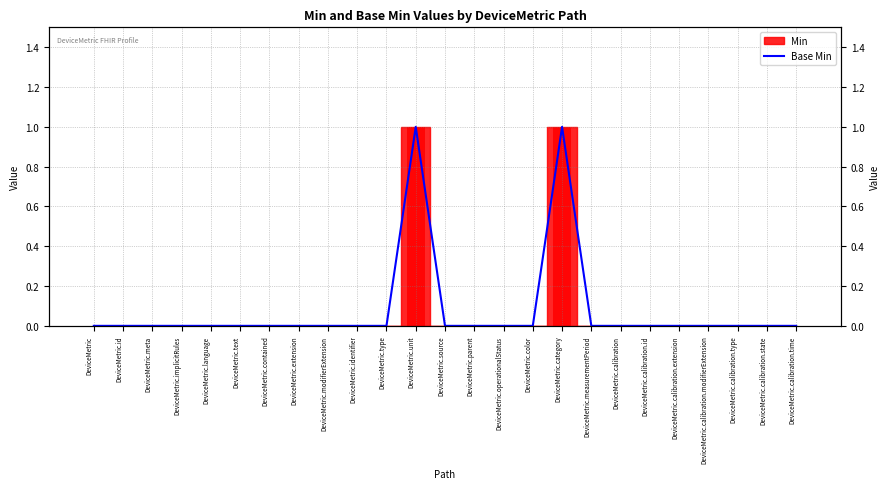

Count the values in the range 0 to 1.

25